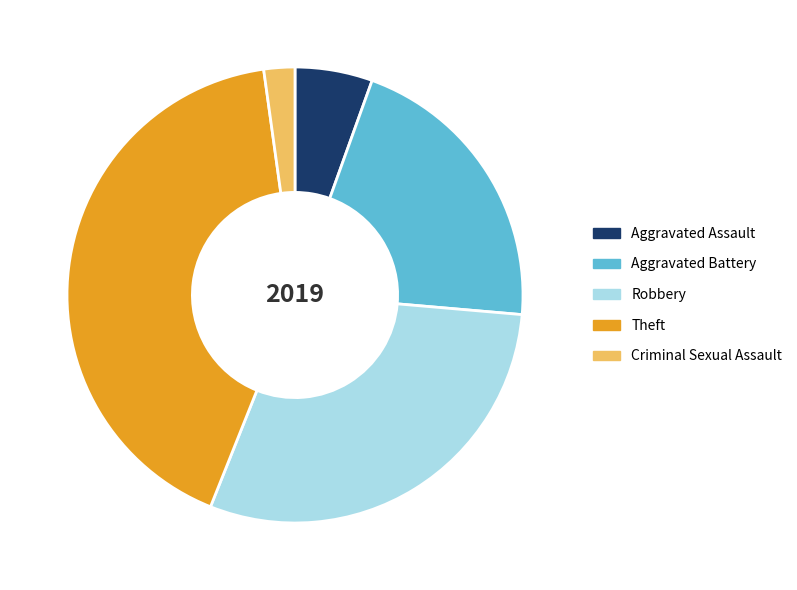

Rank the categories by value from lowest to highest.

Criminal Sexual Assault, Aggravated Assault, Aggravated Battery, Robbery, Theft